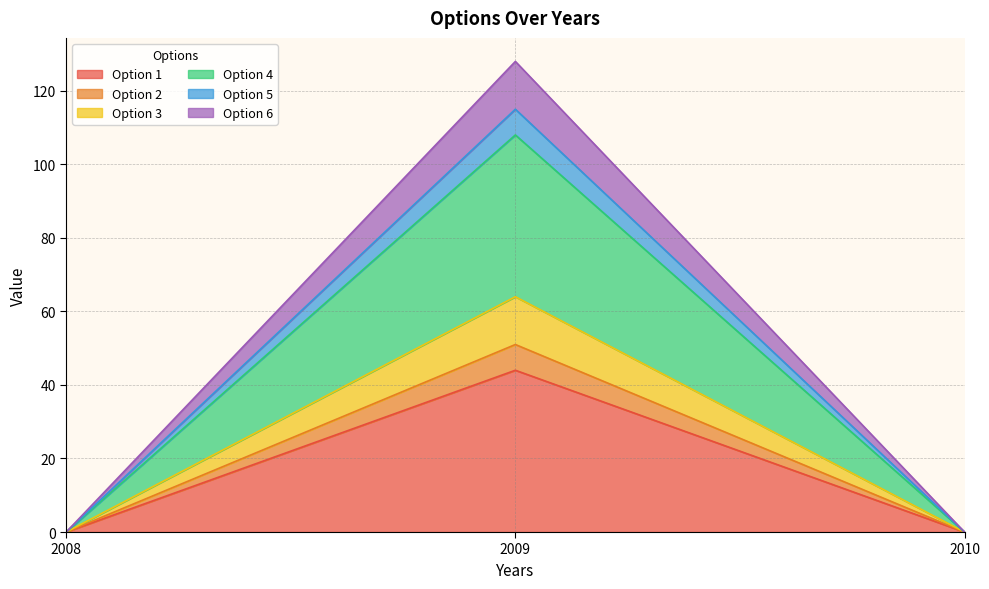

At 2010, list the series in order from largest to smallest.

Option 1, Option 2, Option 3, Option 4, Option 5, Option 6